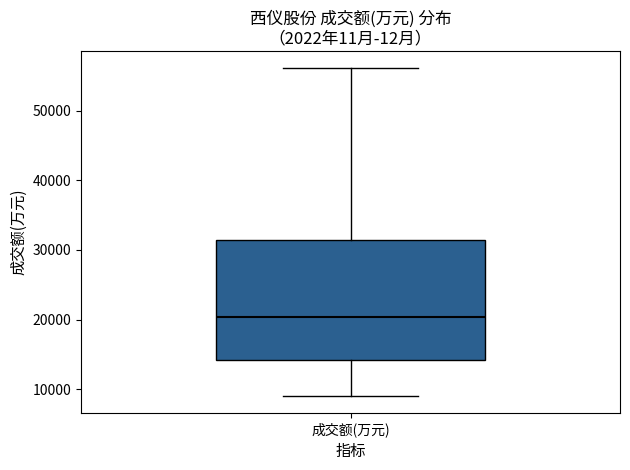

Transcribe this box plot: give where the median line is, the range the box spans, and where the two whiskers end, as read against the y-axis. The values are not printed on the chart, so give them approximately, as read against the axis.

median 20000, box 14000 to 31000, whiskers 9000 to 56000